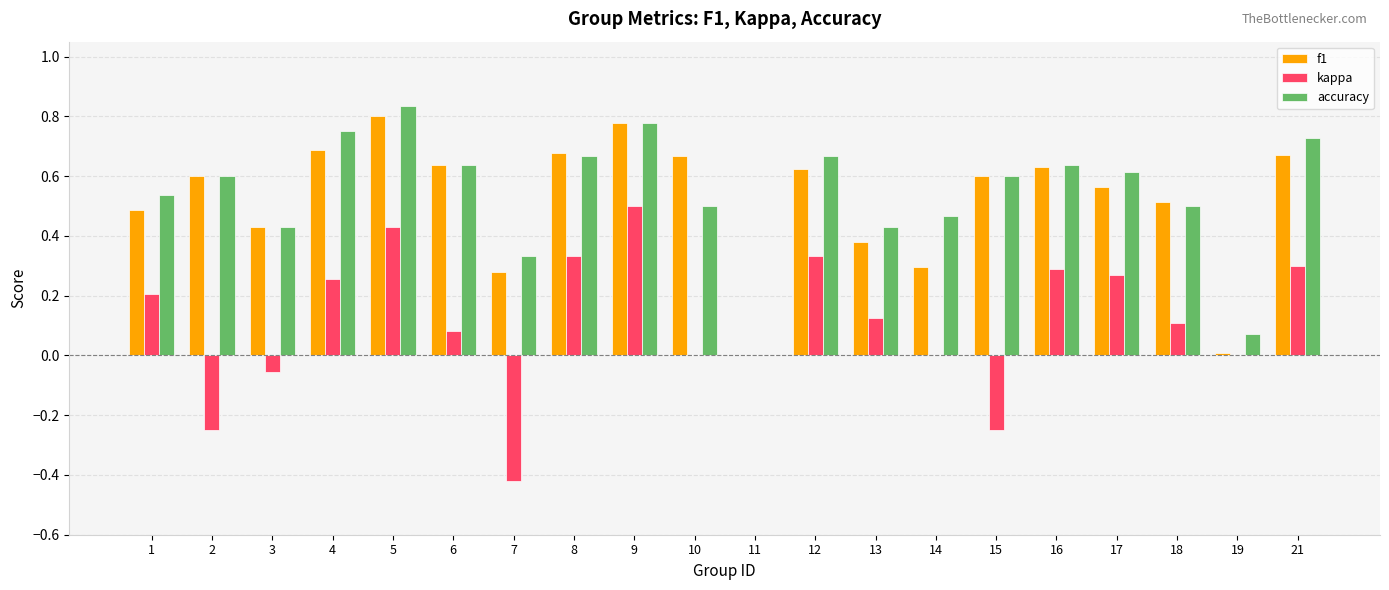

The f1 series shows 1.1 at 8. True or false?

False